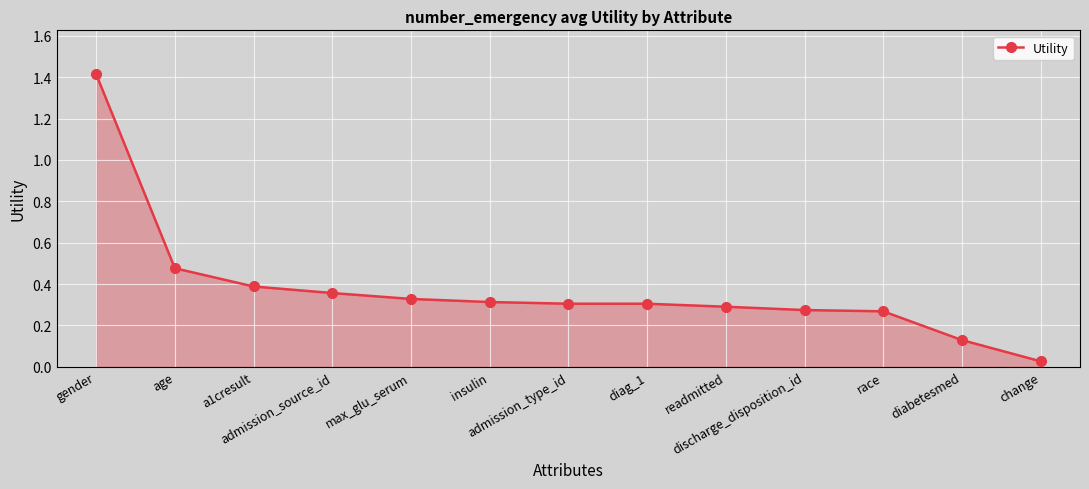

What is the maximum value shown in the chart?

1.4